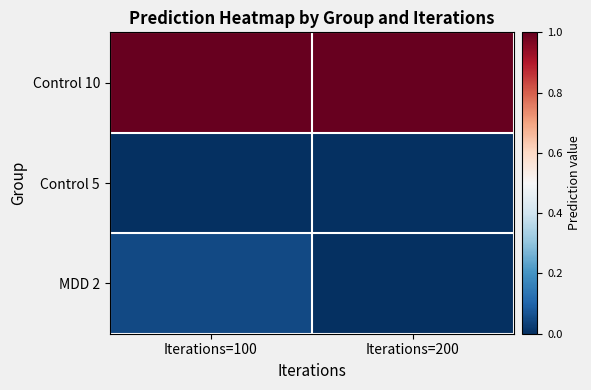

Which label corresponds to the largest value in the chart?

Iterations=200